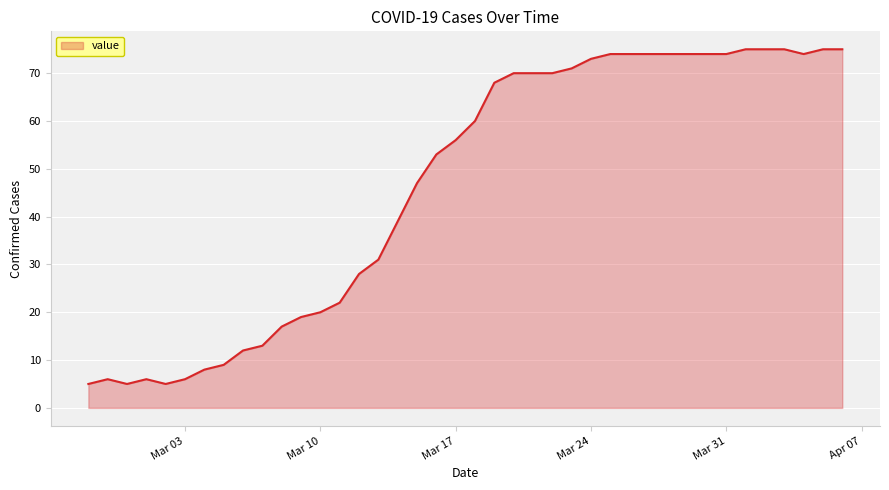

What is the greatest value displayed?

75